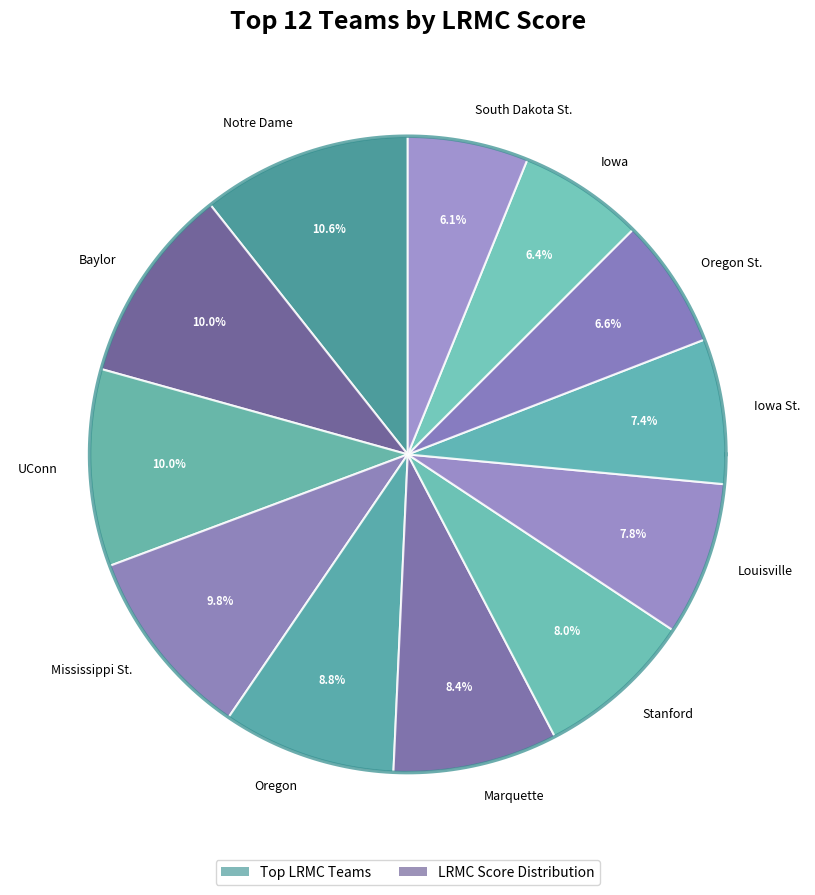

True or false: Notre Dame accounts for 20% of the total.

False